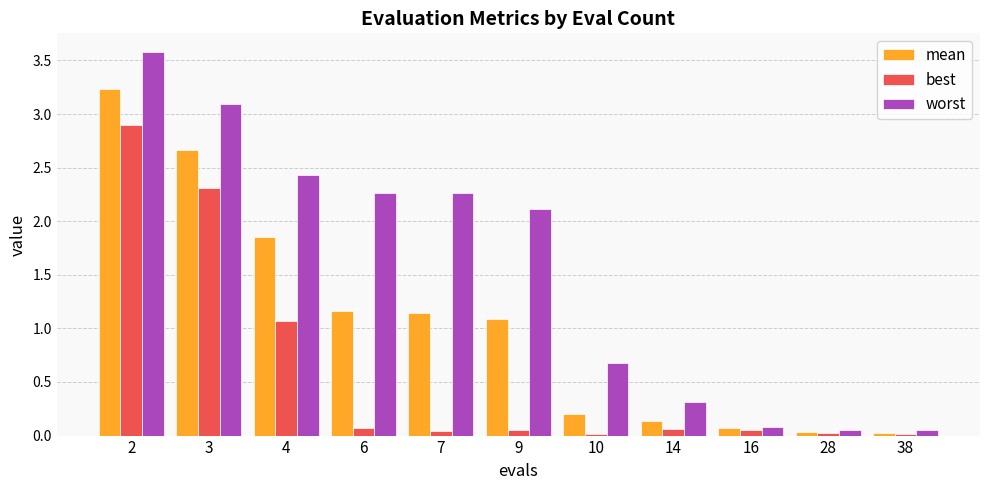

Which series has the largest total across all categories?

worst